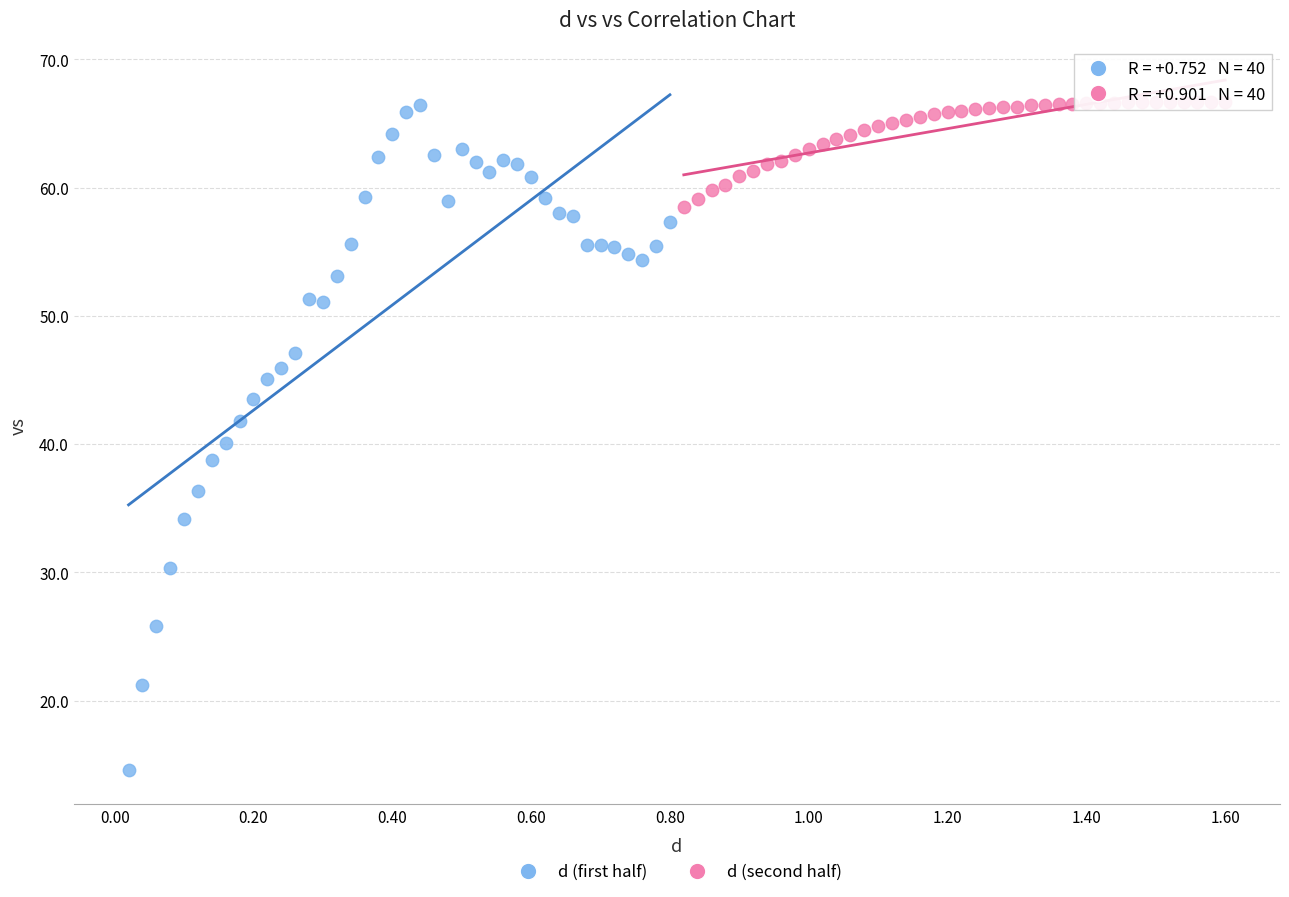

What are all the series names shown in the legend?

d (first half), d (second half)